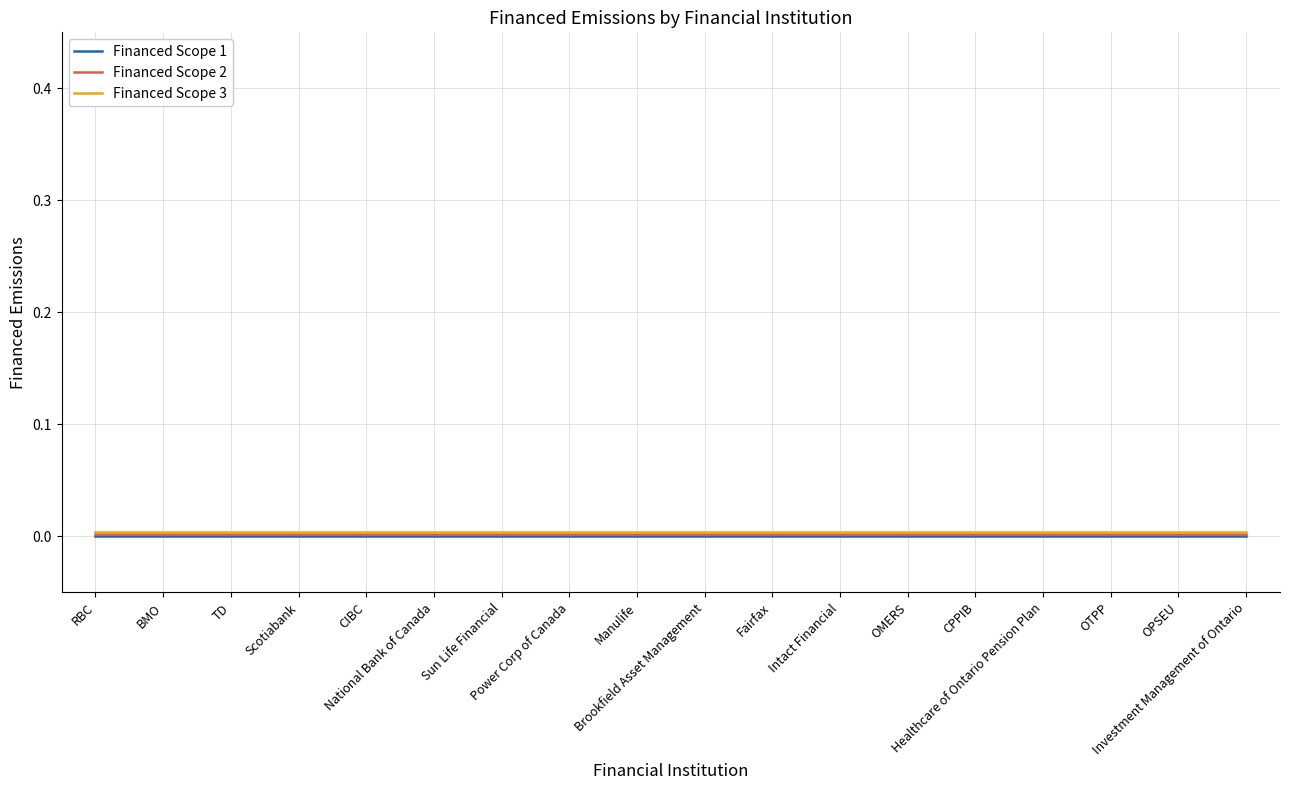

True or false: Financed Scope 1 and Financed Scope 3 intersect in this chart.

False